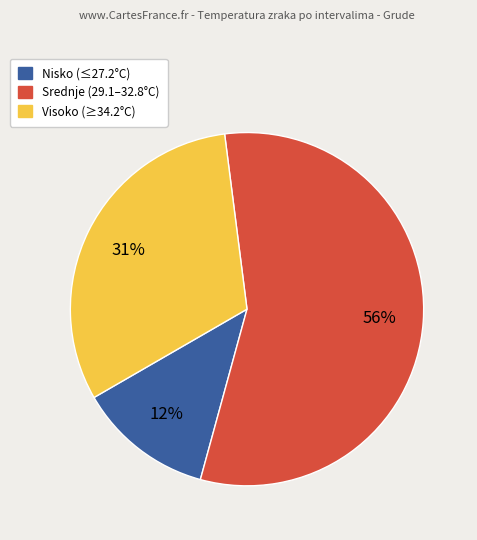

To the nearest percent, what is the average slice percentage?

33%